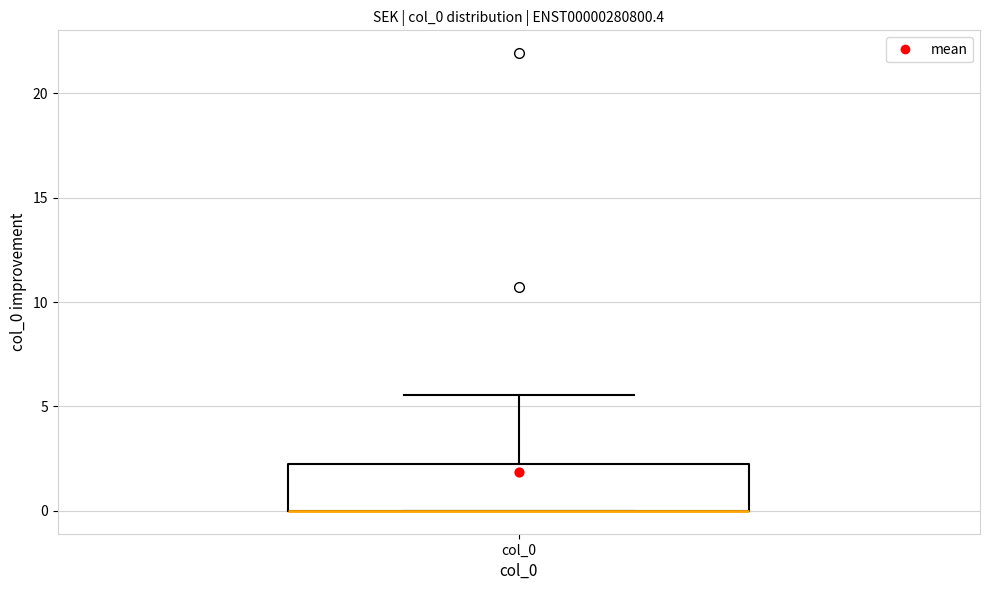

Read this box plot against the y-axis: the position of the median line, the range covered by the box, and the ends of both whiskers. The values are not printed on the chart, so give them approximately, as read against the axis.

median 0.0 (drawn on the box's lower edge), box 0.0 to 2.0, whiskers 0.0 to 5.5